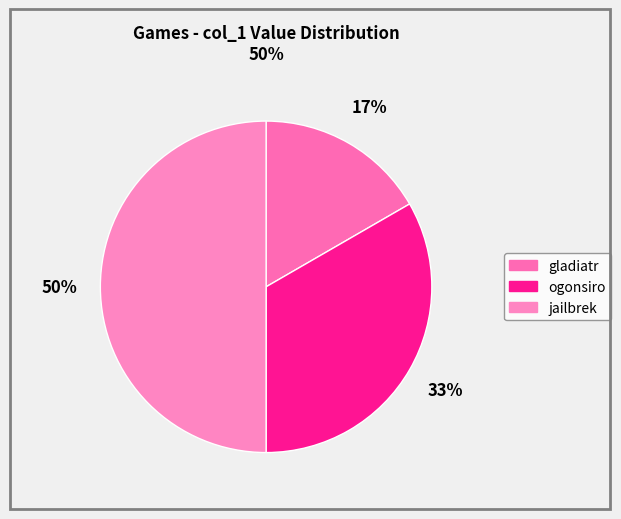

How many slices are in this pie chart?

3